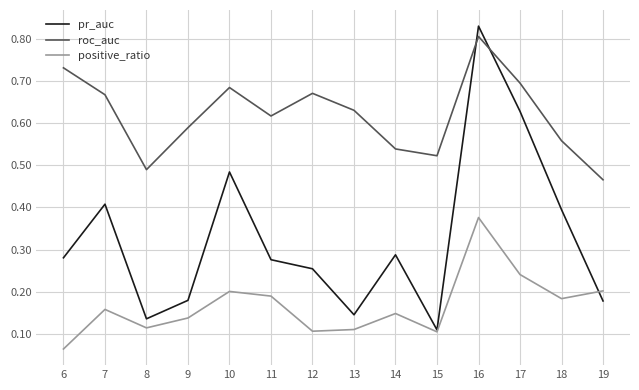

True or false: roc_auc and pr_auc cross at least once.

True